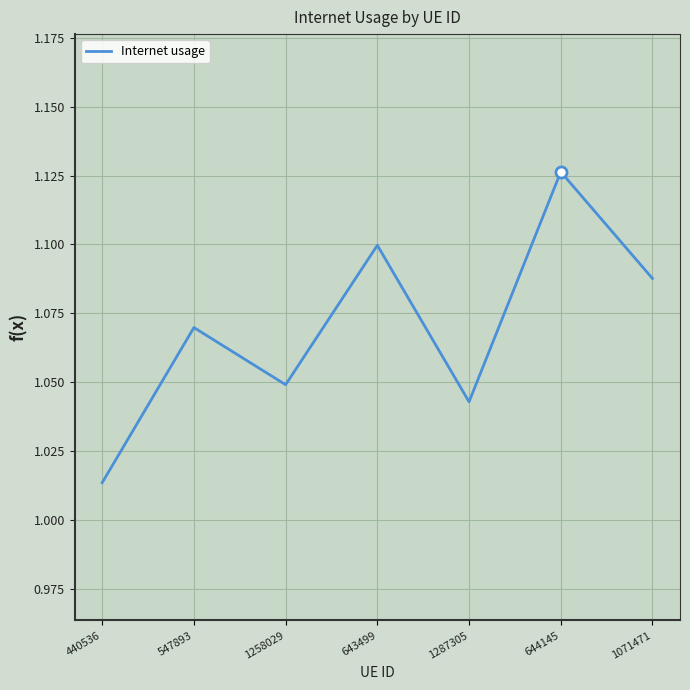

Is this an area chart (filled region under the line)?

No